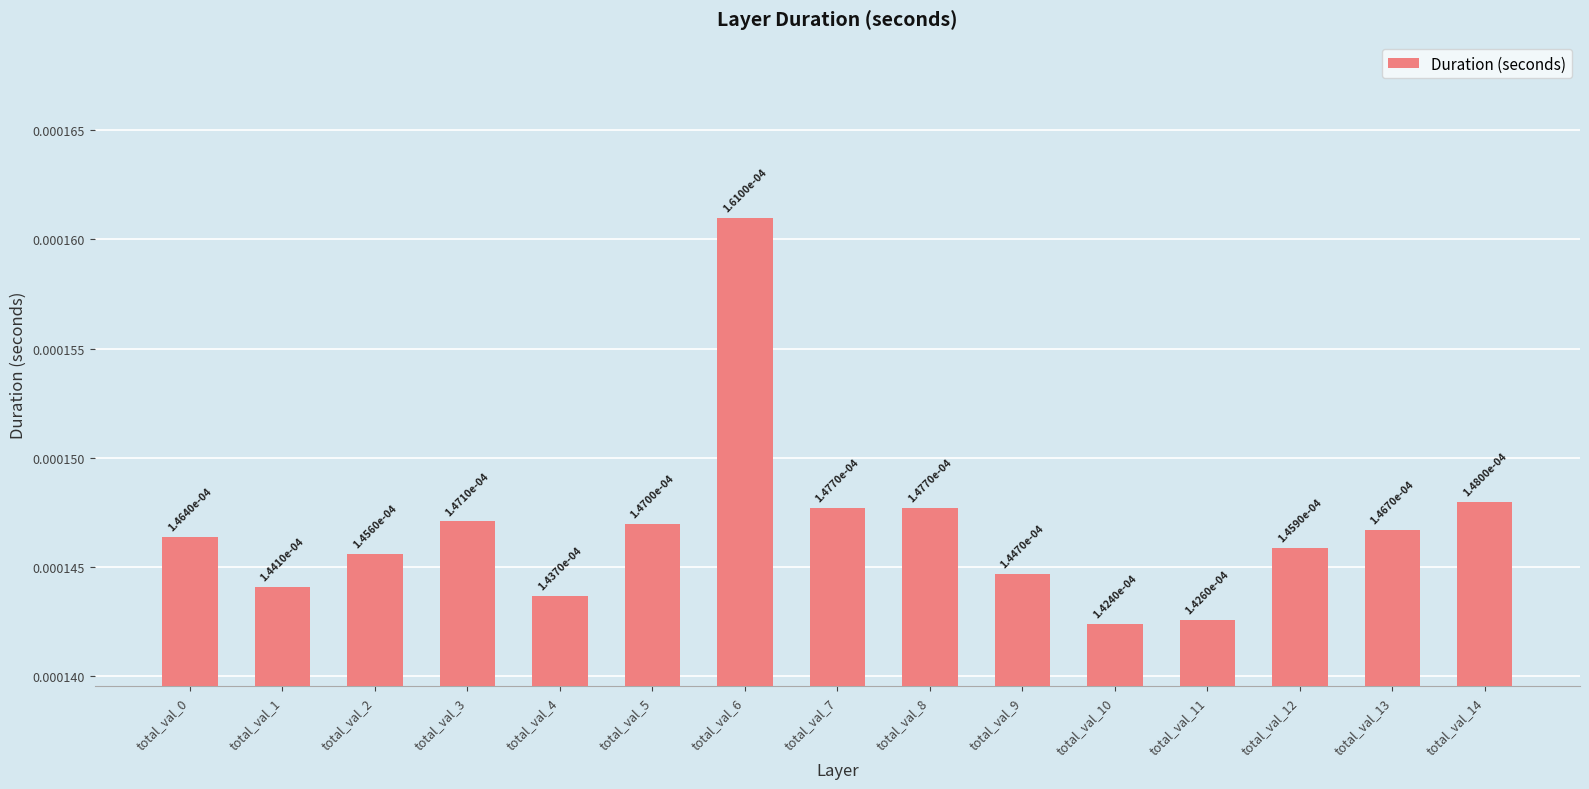

Does the chart contain any negative values?

No